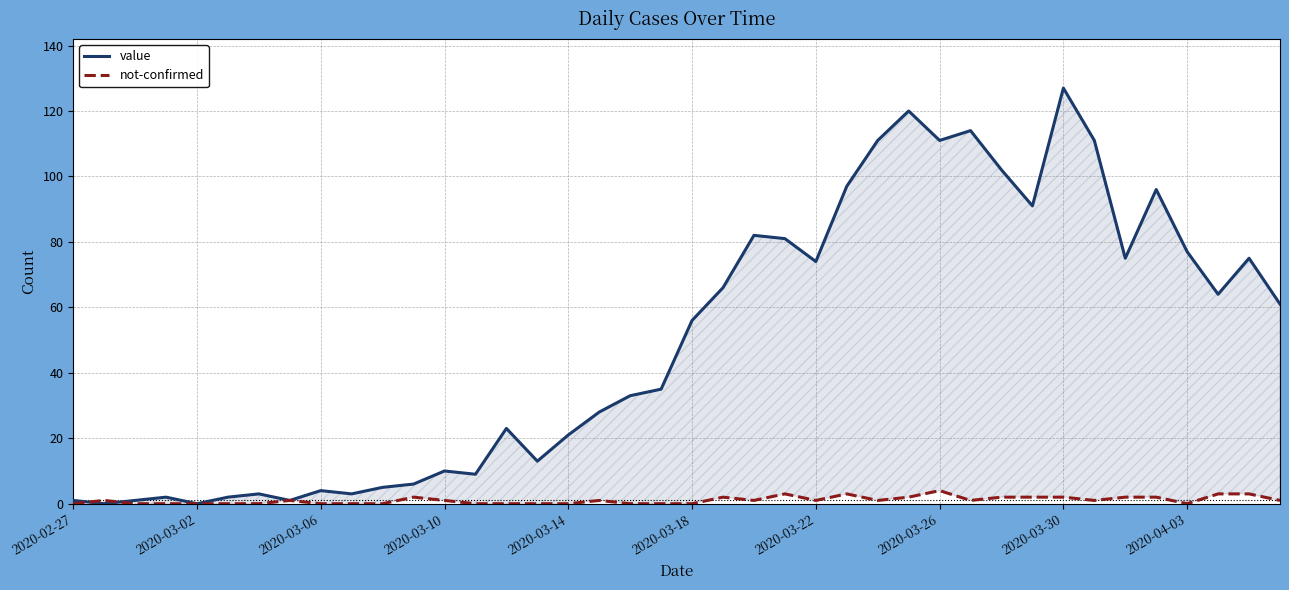

The value of value at 2020-03-26 is 111. True or false?

True